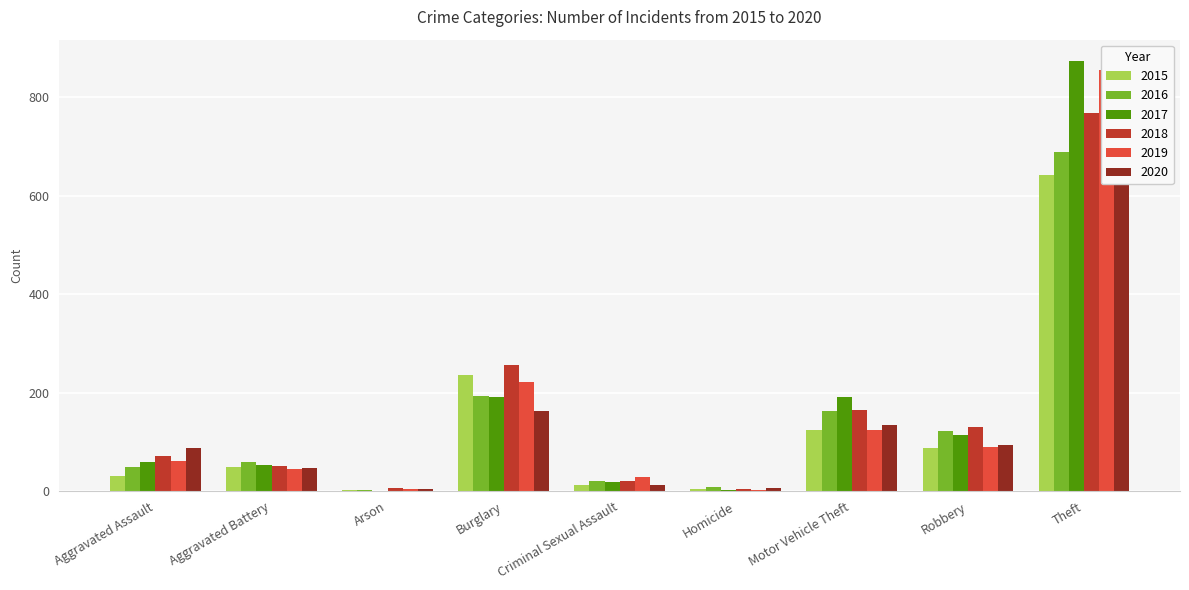

What is the maximum value shown in the chart?

873